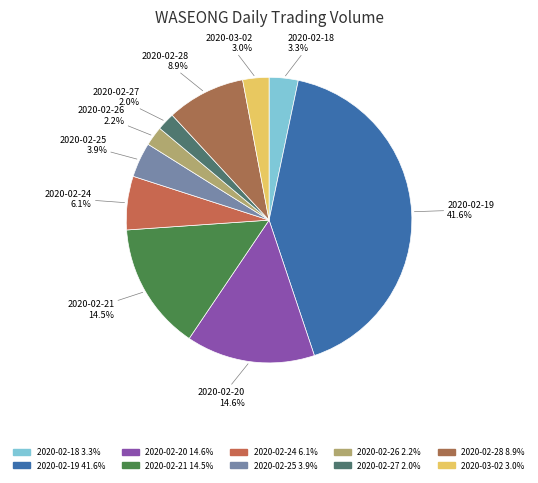

Count the number of slices in the pie.

10